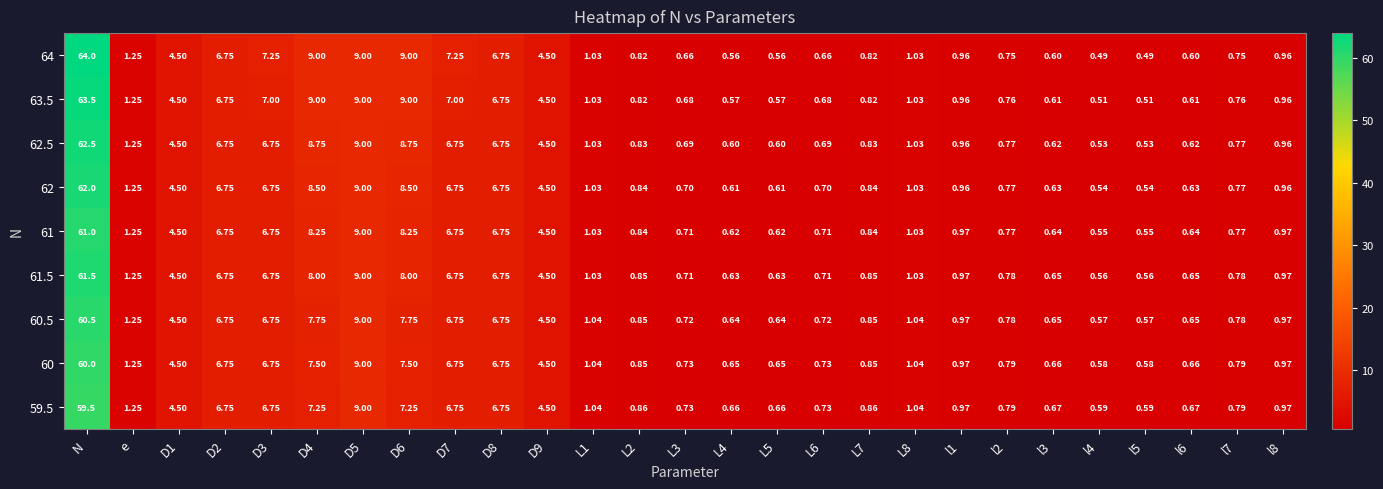

At which category is the sum across all series the highest?

N